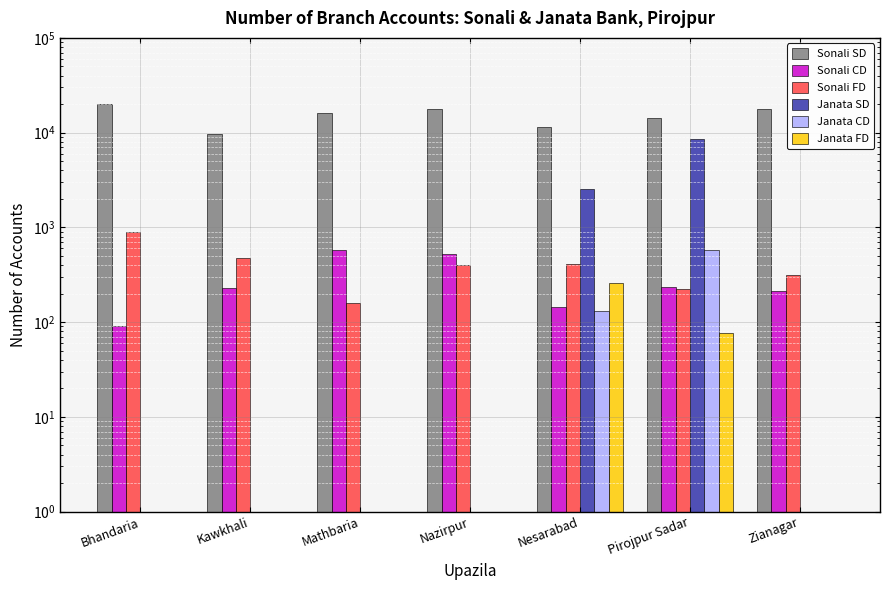

True or false: Sonali CD has a value of 257 at Nesarabad.

False